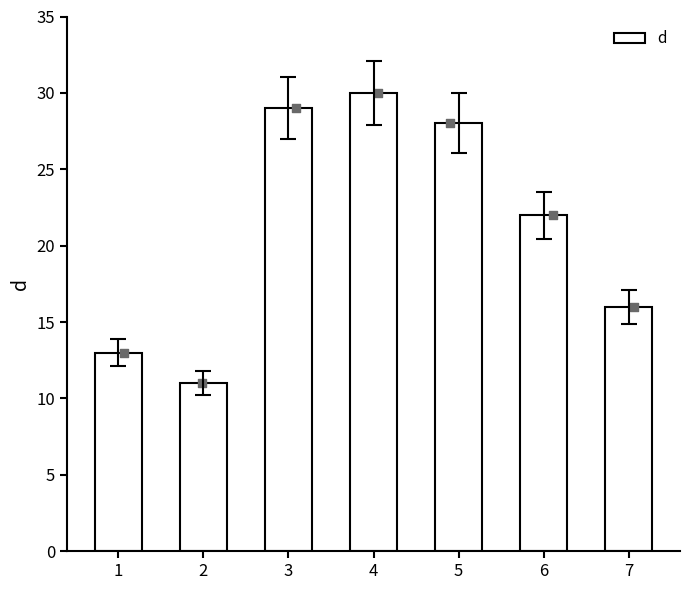

Approximately how many times larger is the value at 3 compared to 4?

1.0